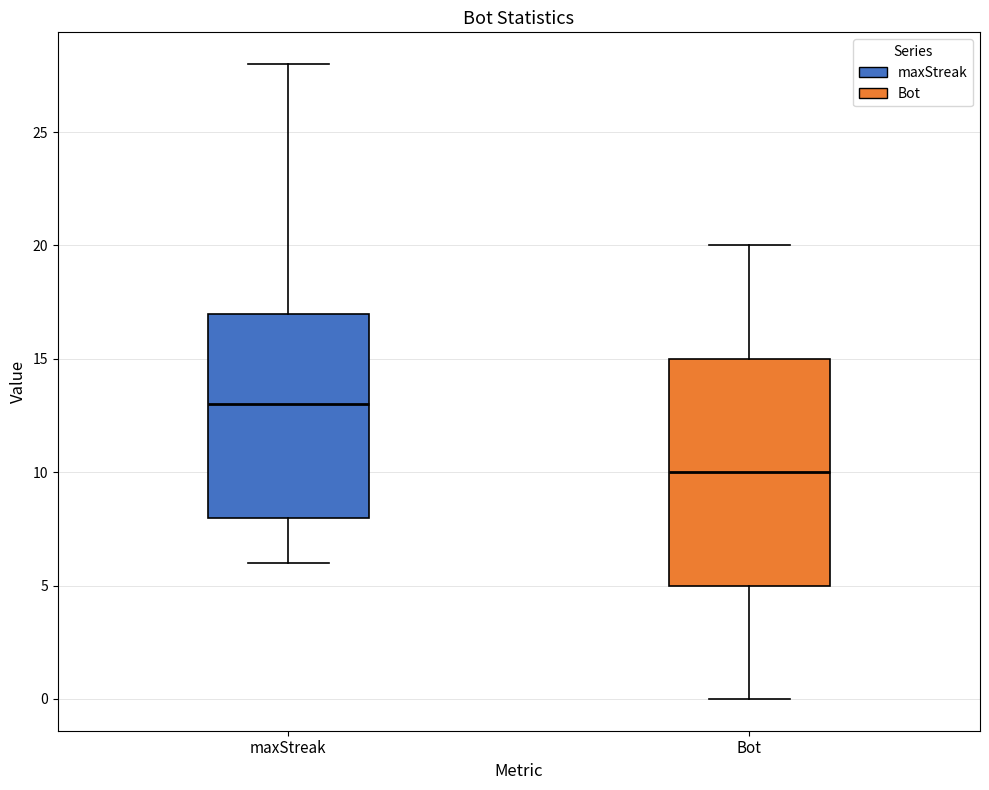

Which box is the tallest, from its lower edge to its upper edge?

Bot